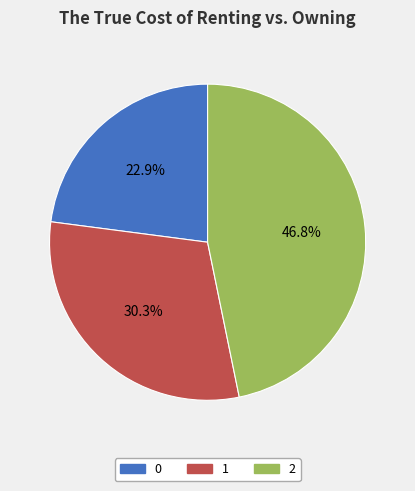

Rank the categories by value from highest to lowest.

2, 1, 0